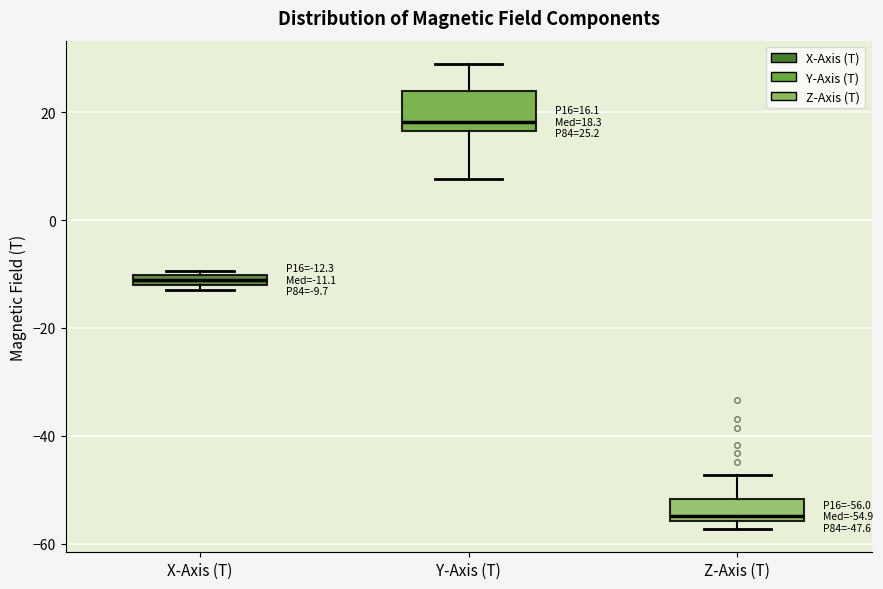

Which box is the tallest, from its lower edge to its upper edge?

Y-Axis (T)